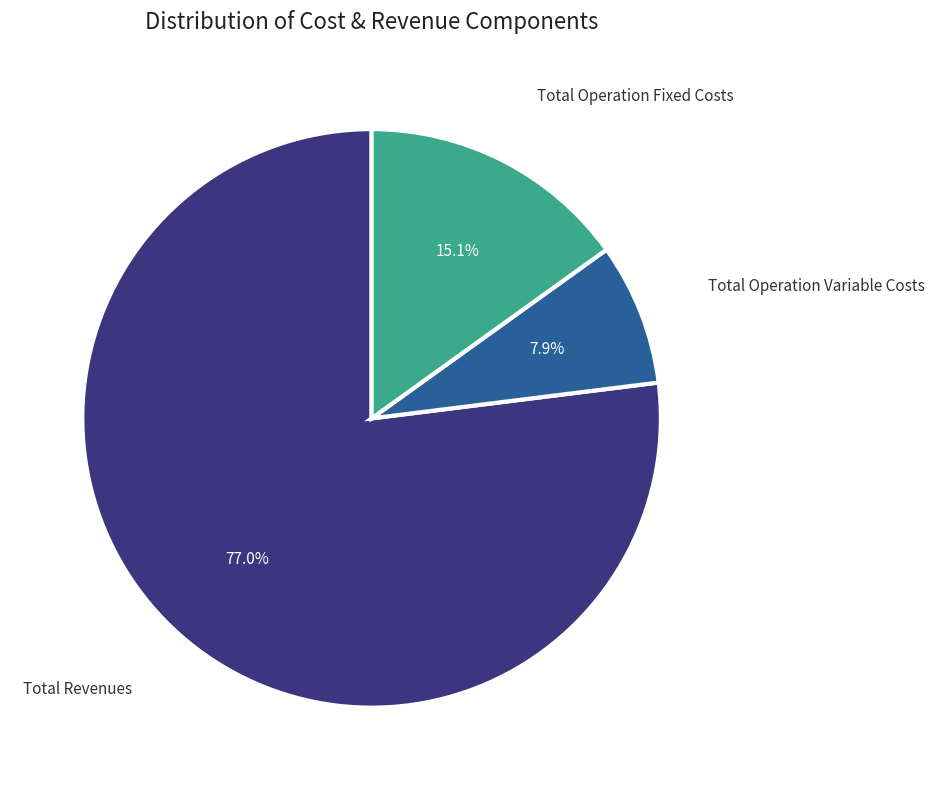

Count the number of slices in the pie.

3